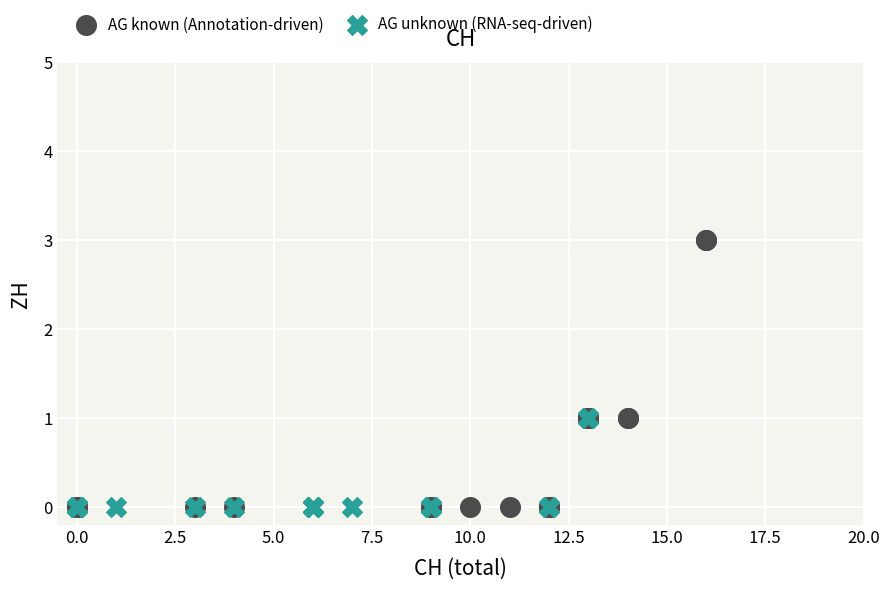

Which series reaches the maximum Y coordinate?

AG known (Annotation-driven)